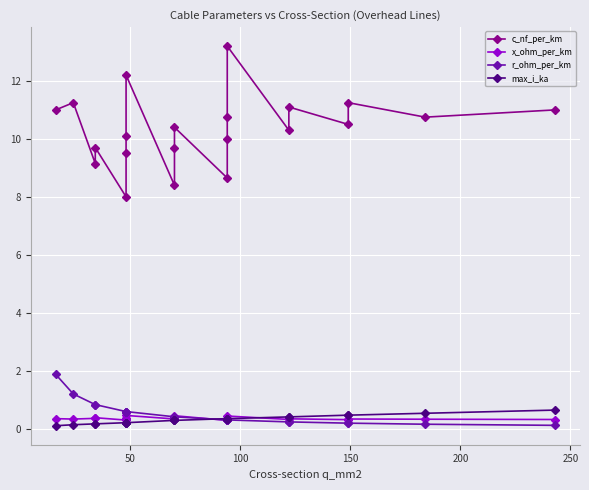

What is the highest value of the x_ohm_per_km series?

0.5